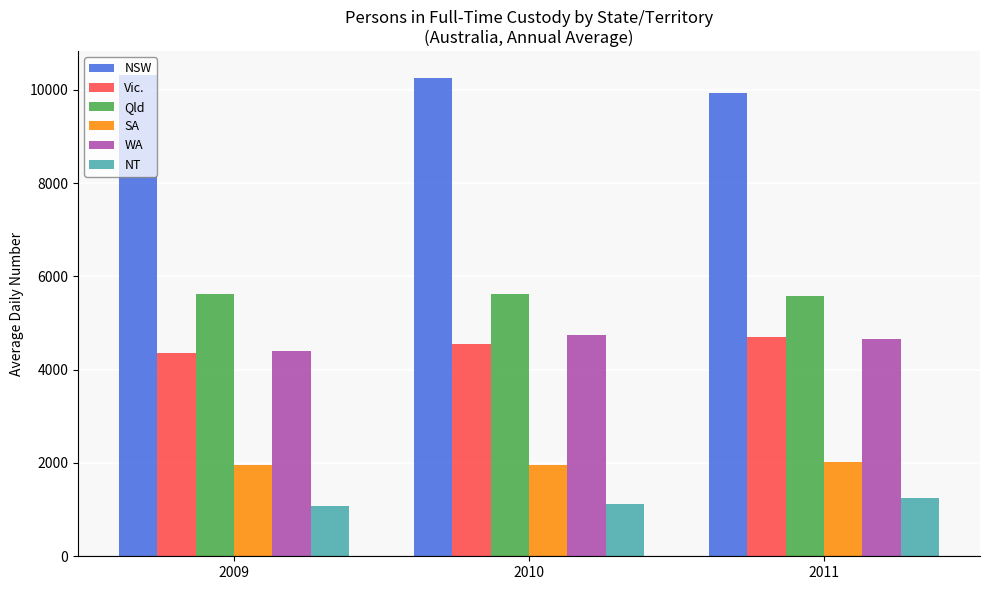

What is the maximum value for SA?

2021